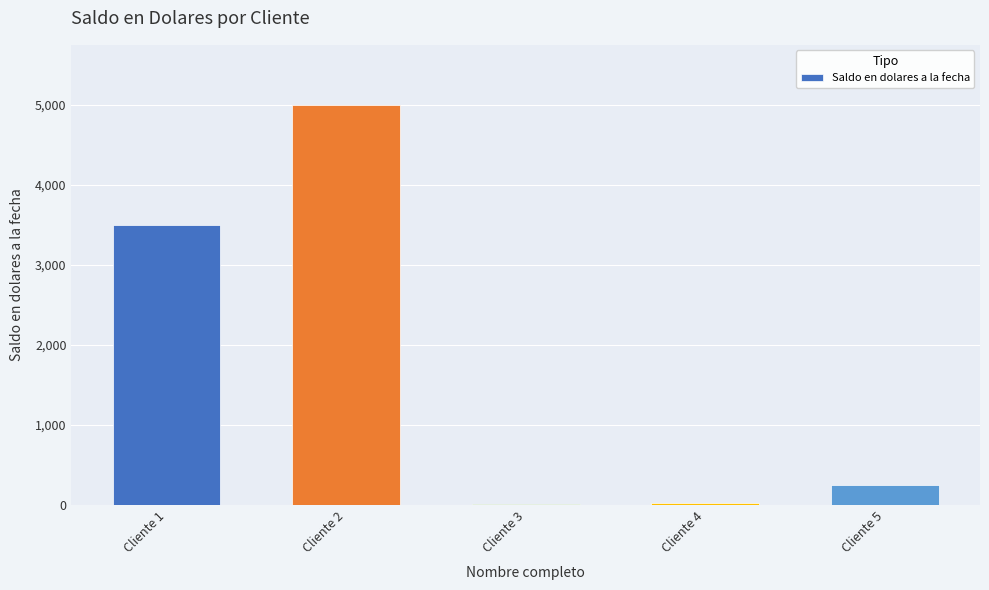

Is it true that the value at Cliente 1 is 3500?

True